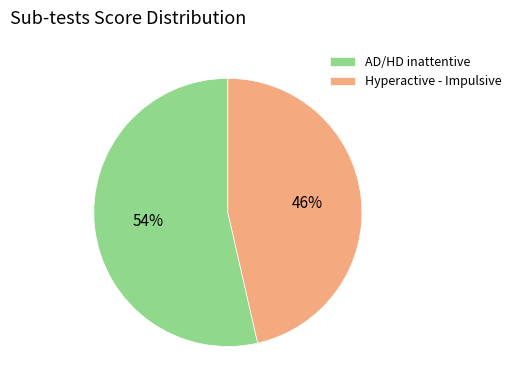

Is Hyperactive - Impulsive the majority of the pie?

No